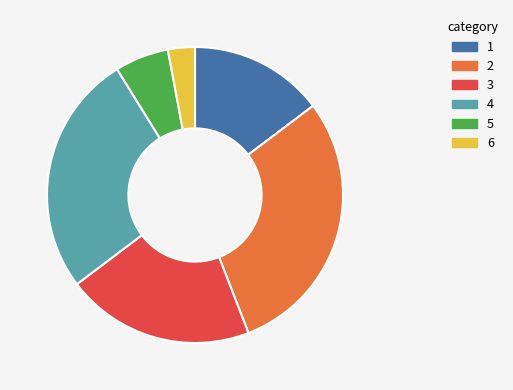

Combined, do 1 and 4 account for over 50%?

No